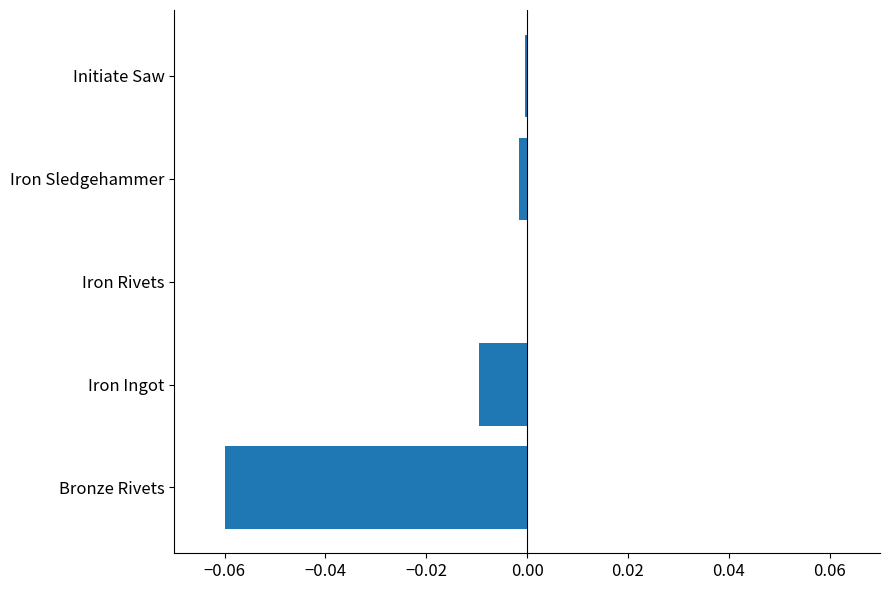

Which has a higher value, Iron Ingot or Initiate Saw?

Initiate Saw